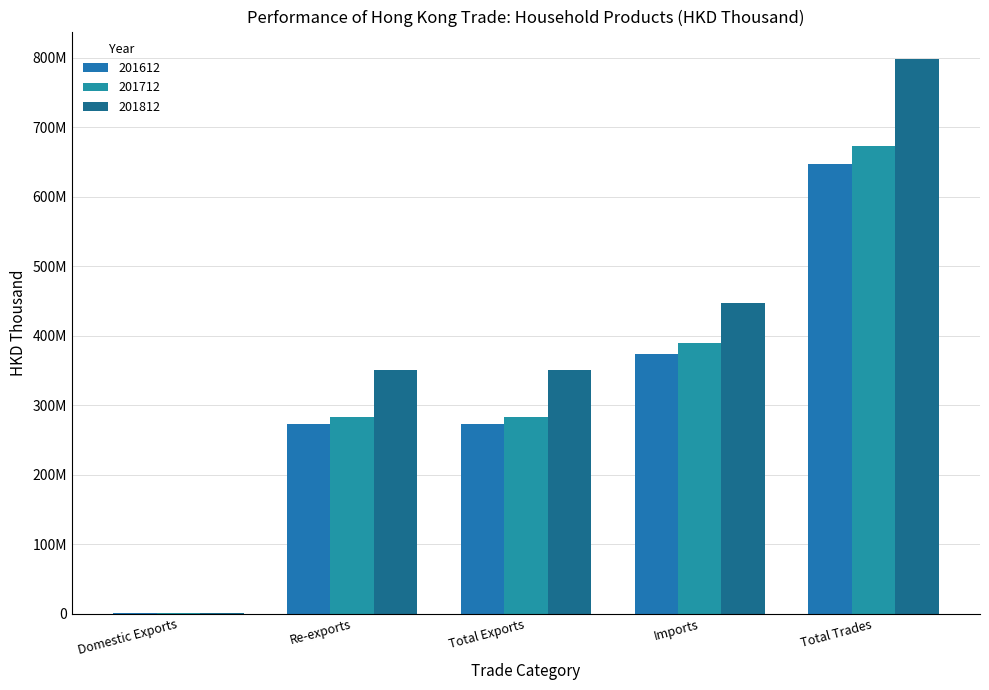

Are the bars grouped side by side (vs. stacked)?

Yes